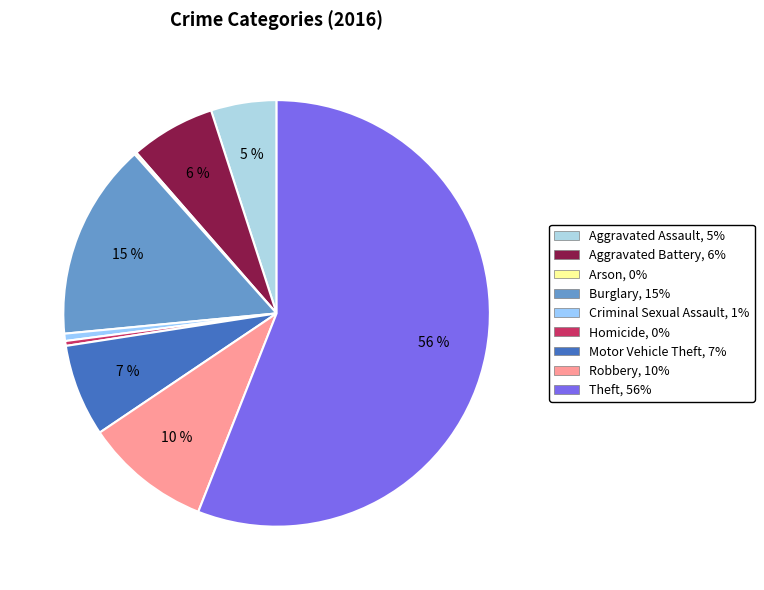

Do Aggravated Assault and Robbery together represent more than half of the pie?

No